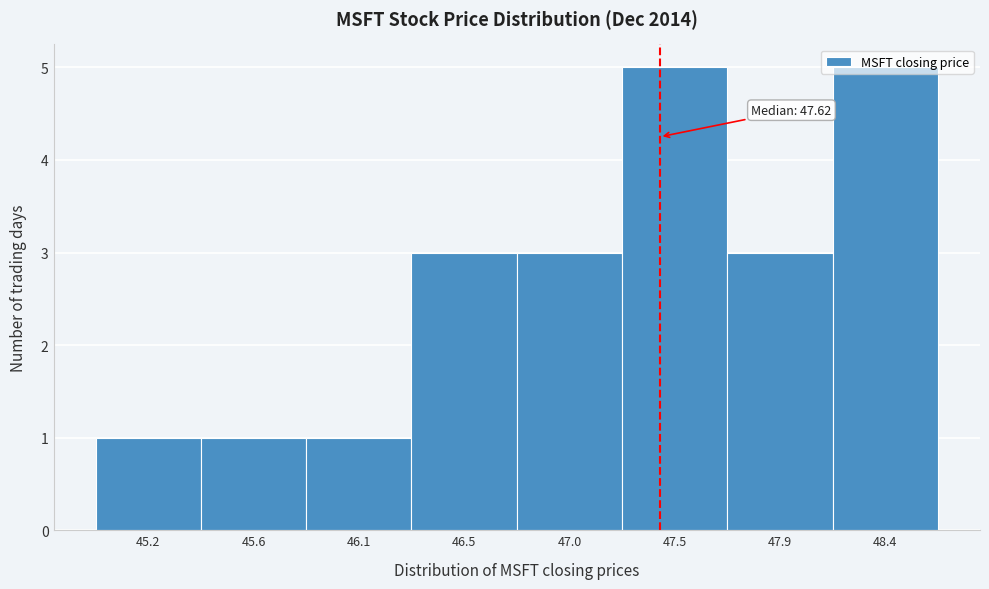

What is the greatest value displayed?

5